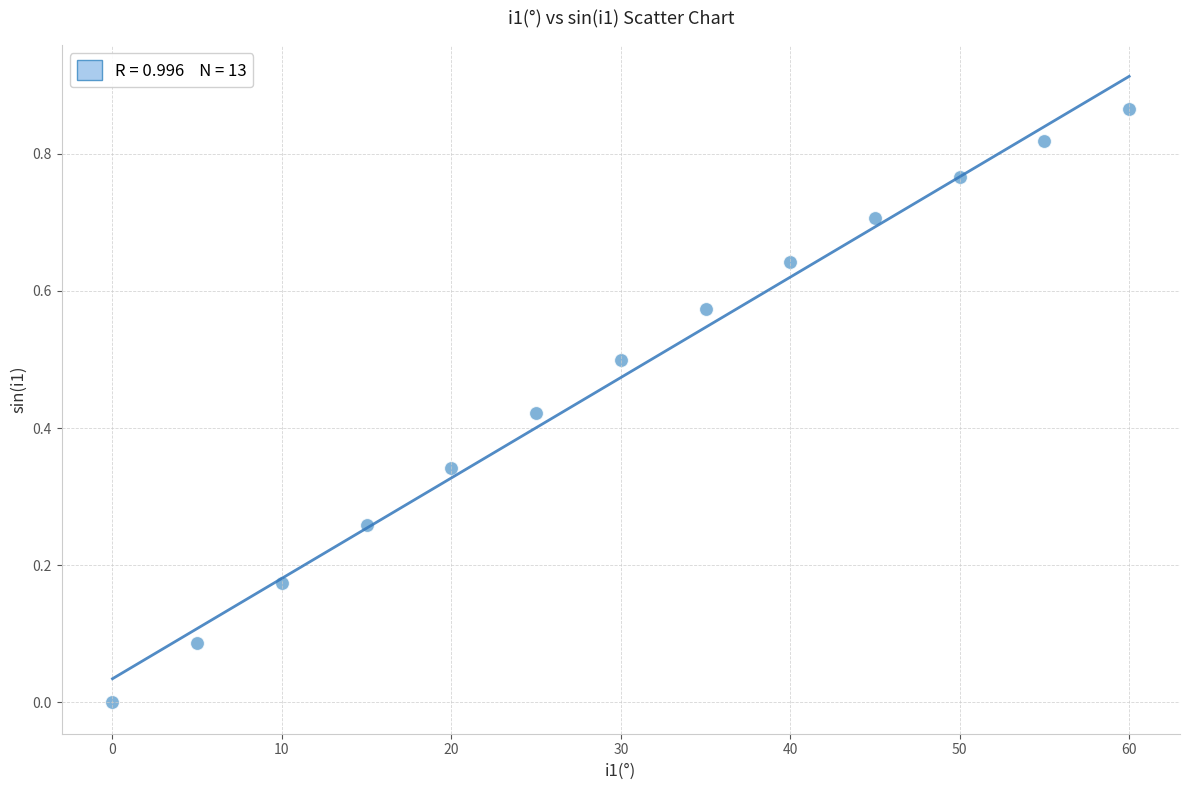

What is the range of X values (max minus min)?

60.0